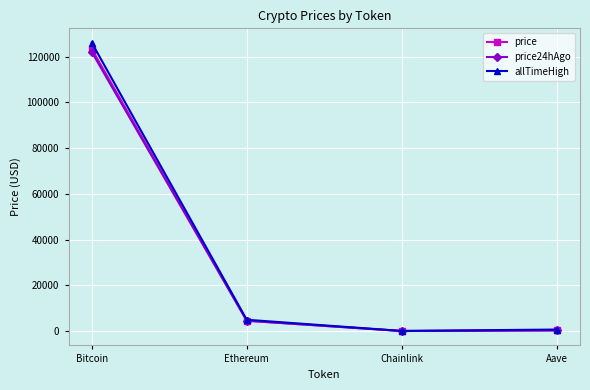

What is the sum of the price24hAgo values at Ethereum and Chainlink?

4524.4